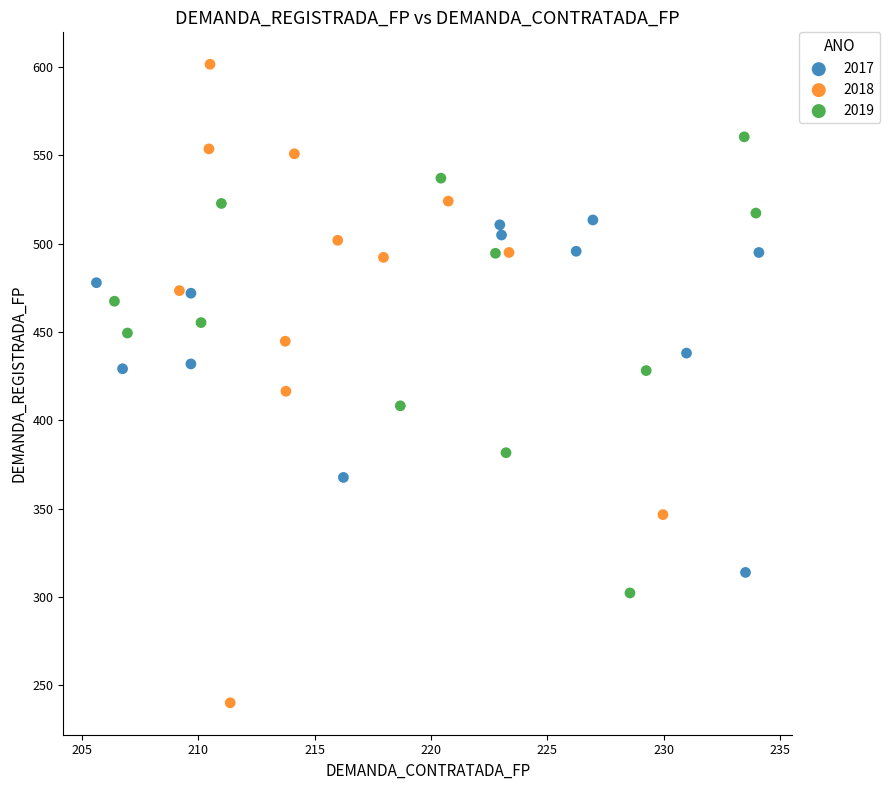

Which series reaches the maximum Y coordinate?

2018